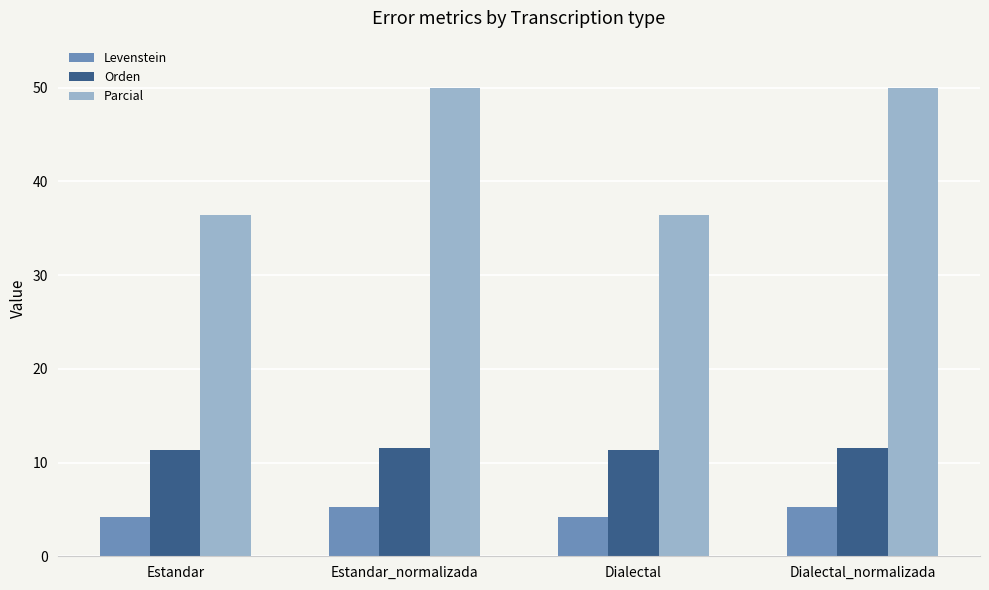

How many data points in Levenstein are less than 5?

2